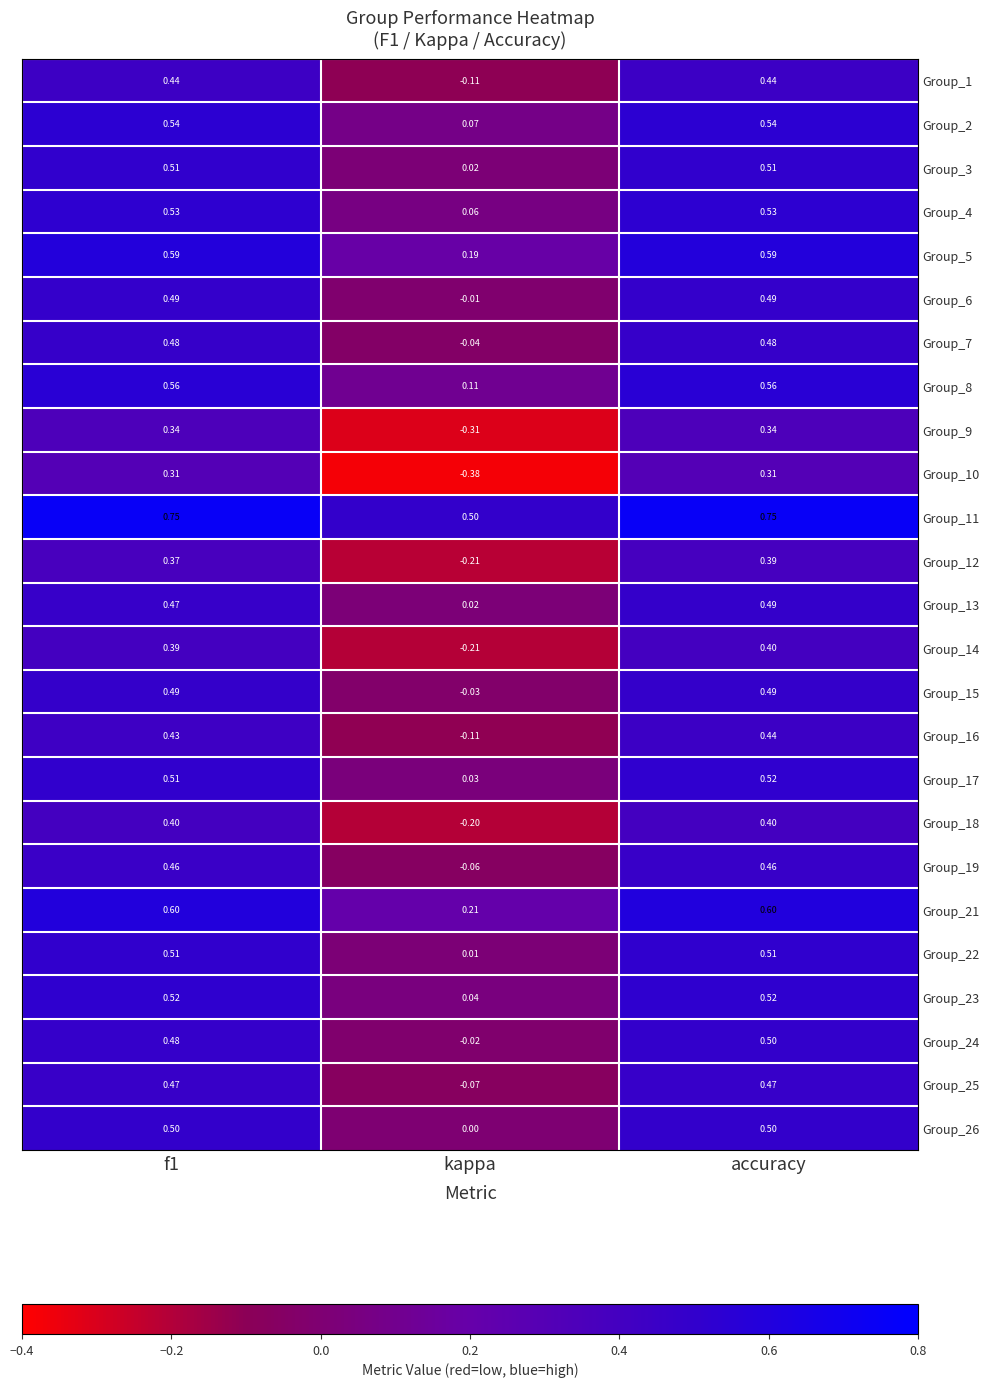

Which series has the widest spread of values?

Group_10